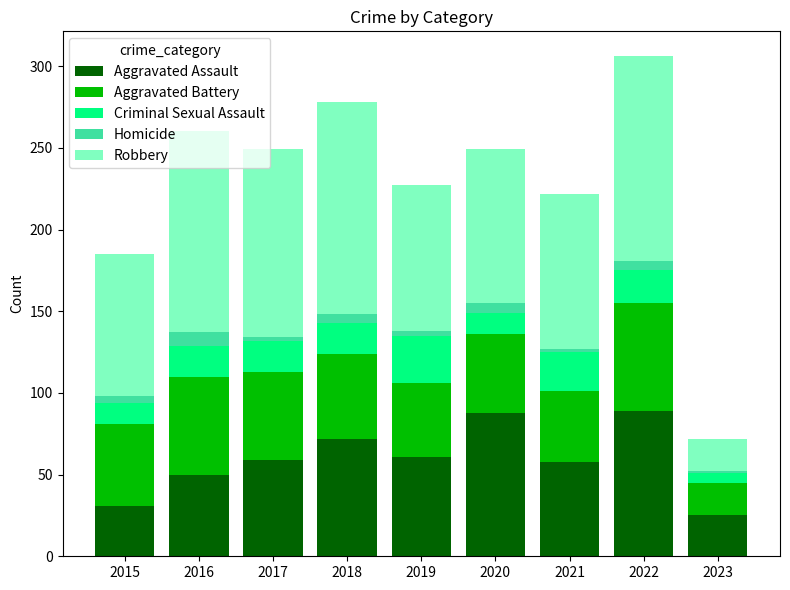

What is the maximum value for Aggravated Assault?

89